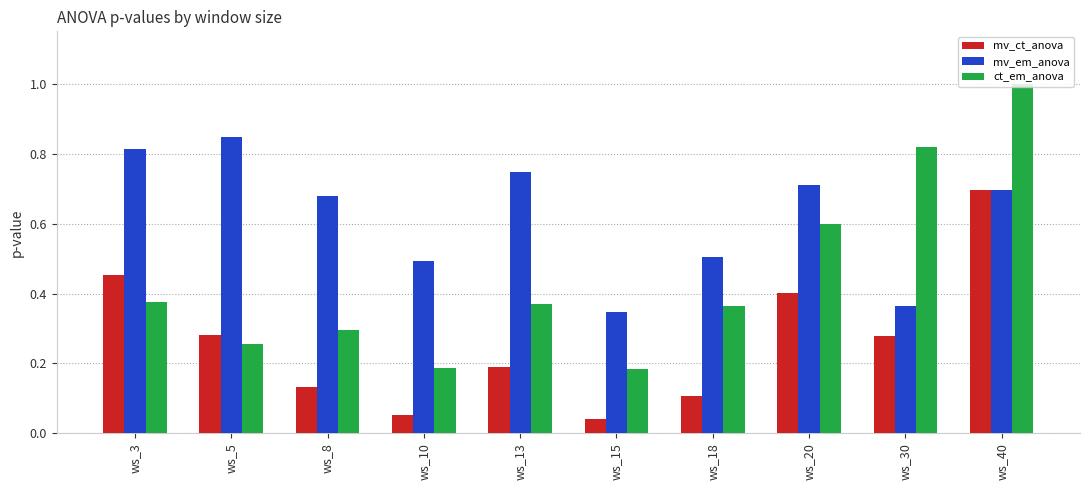

List the series in order of their overall mean, highest first.

mv_em_anova, ct_em_anova, mv_ct_anova